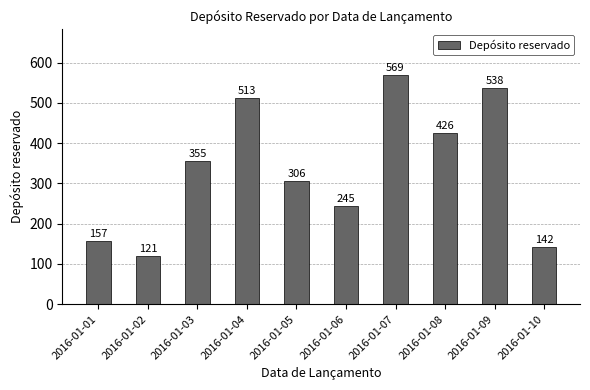

What is the difference between the values at 2016-01-02 and 2016-01-05?

185